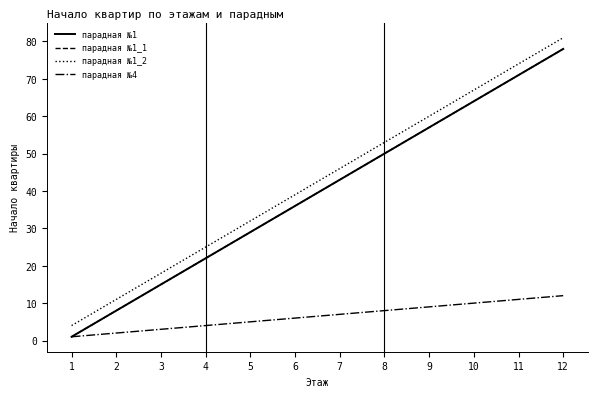

True or false: парадная №4 and парадная №1_2 intersect in this chart.

False